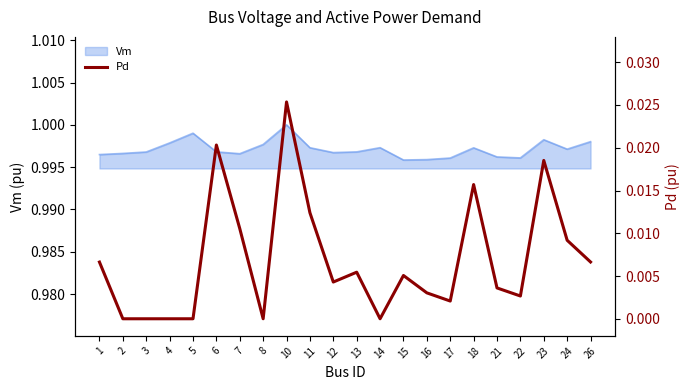

How many interior local valleys (lower than both neighbors) does the data have?

5